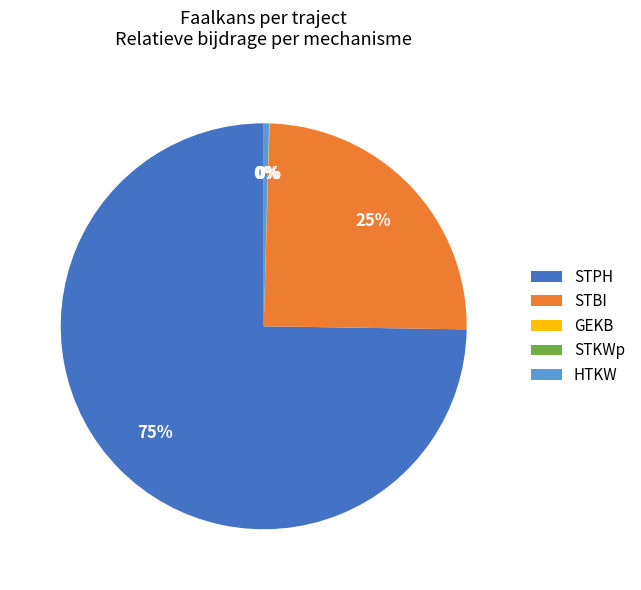

Which slice is the largest?

STPH